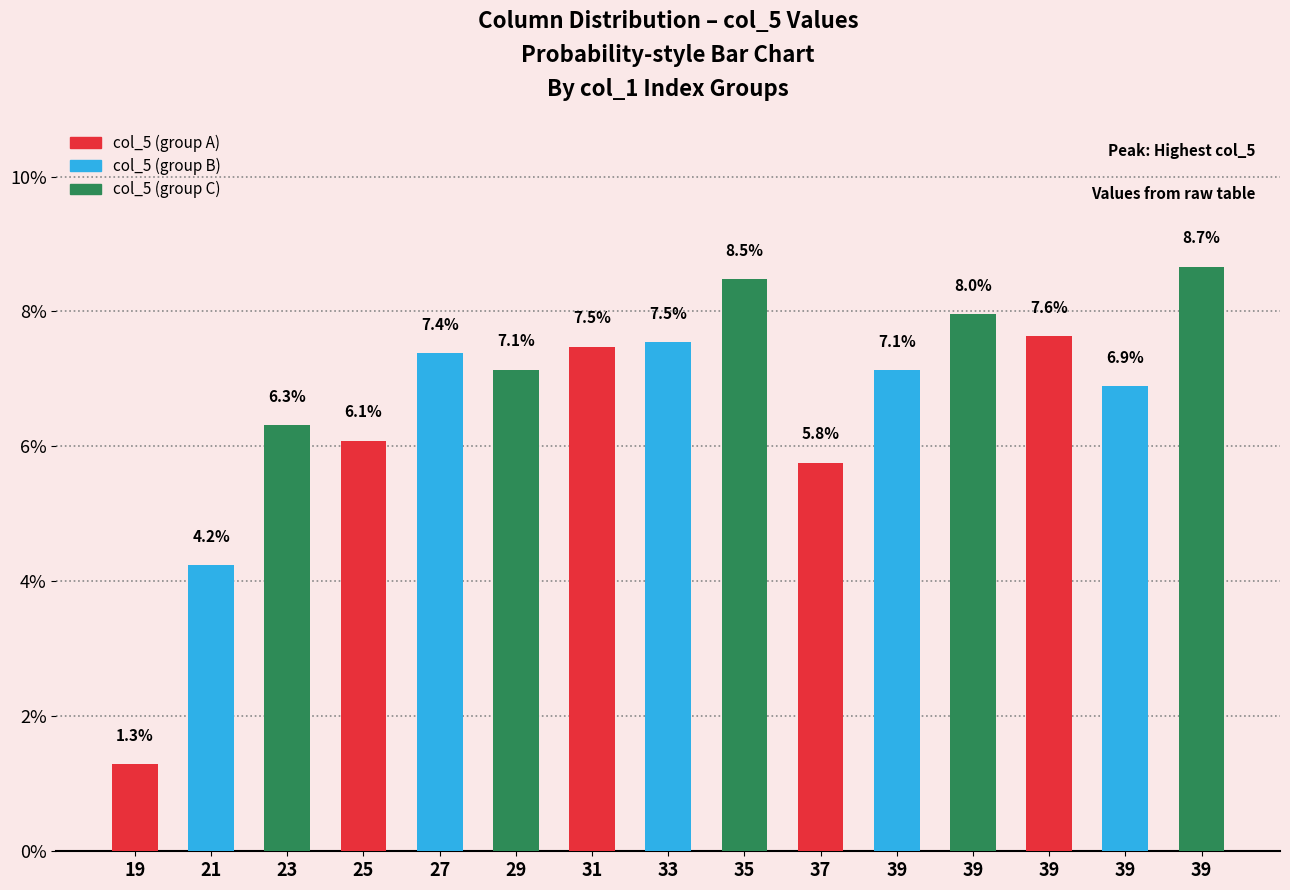

Is it true that the value at 23 is 6.3?

True